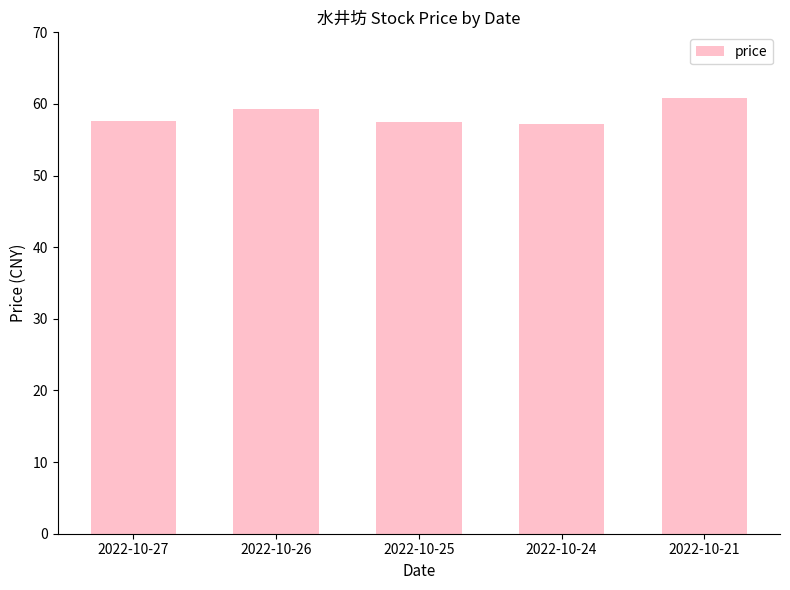

Does the chart contain any negative values?

No